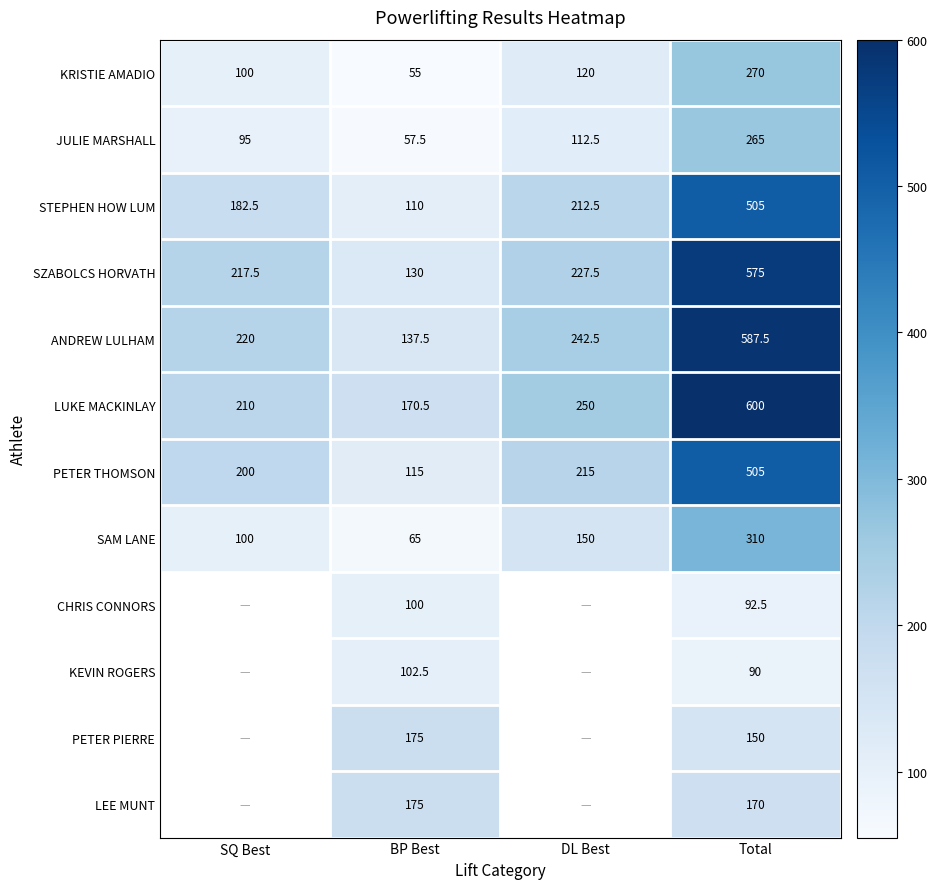

The value of JULIE MARSHALL at DL Best is 58.1. True or false?

False